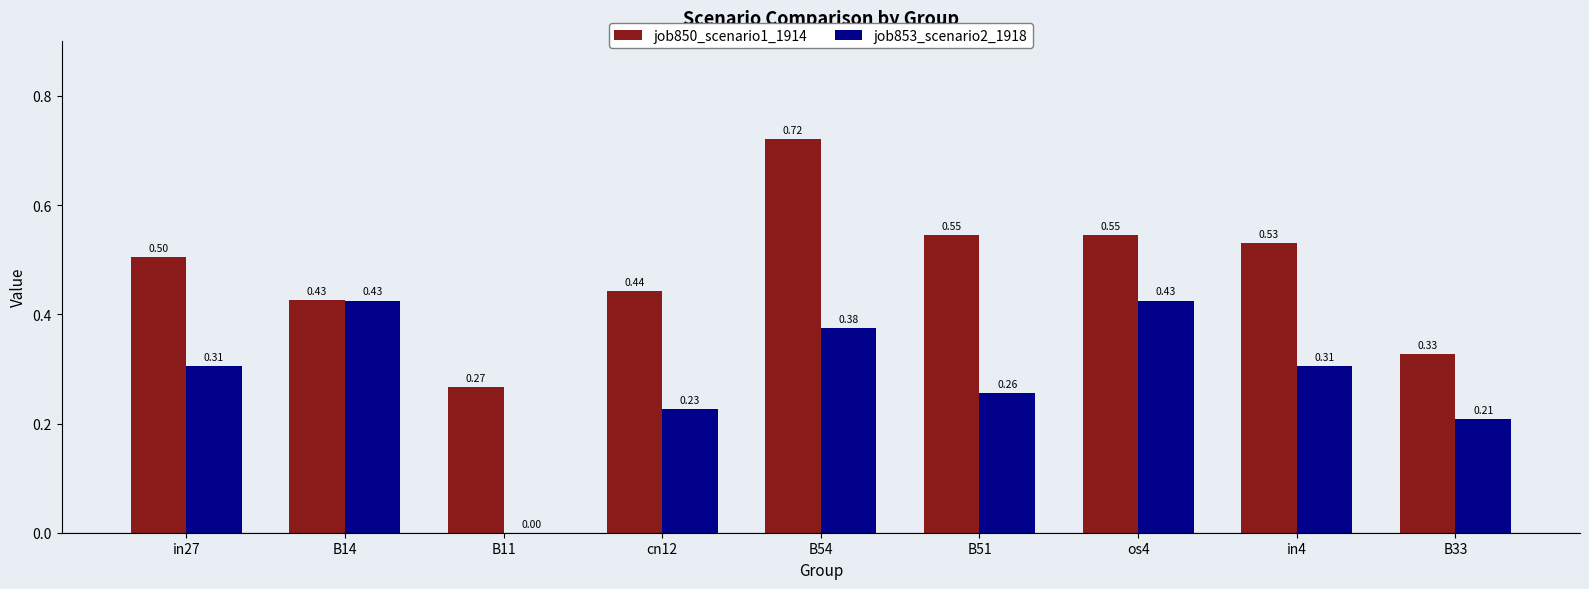

What is the sum of all job853_scenario2_1918 values?

2.5